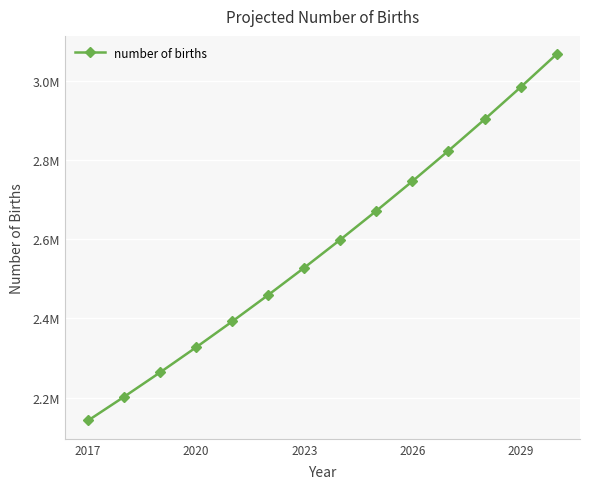

What is the smallest value displayed?

2141961